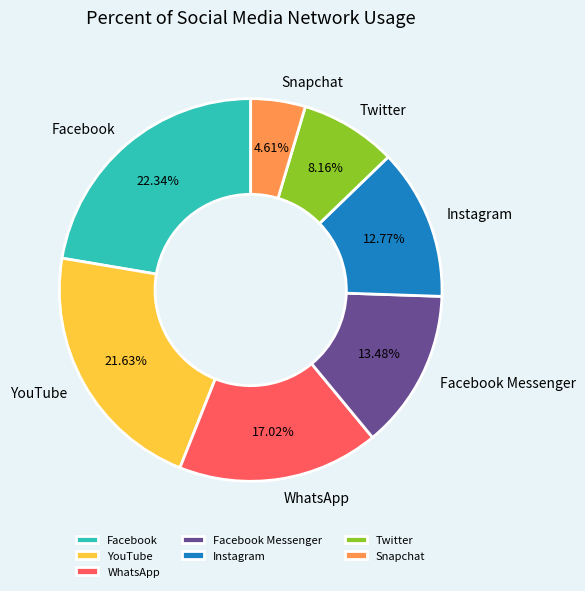

Which slice is the smallest?

Snapchat